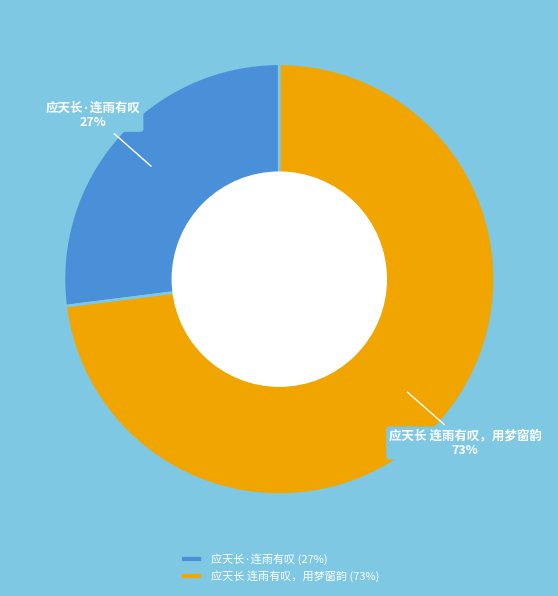

Which slice is the smallest?

应天长·连雨有叹